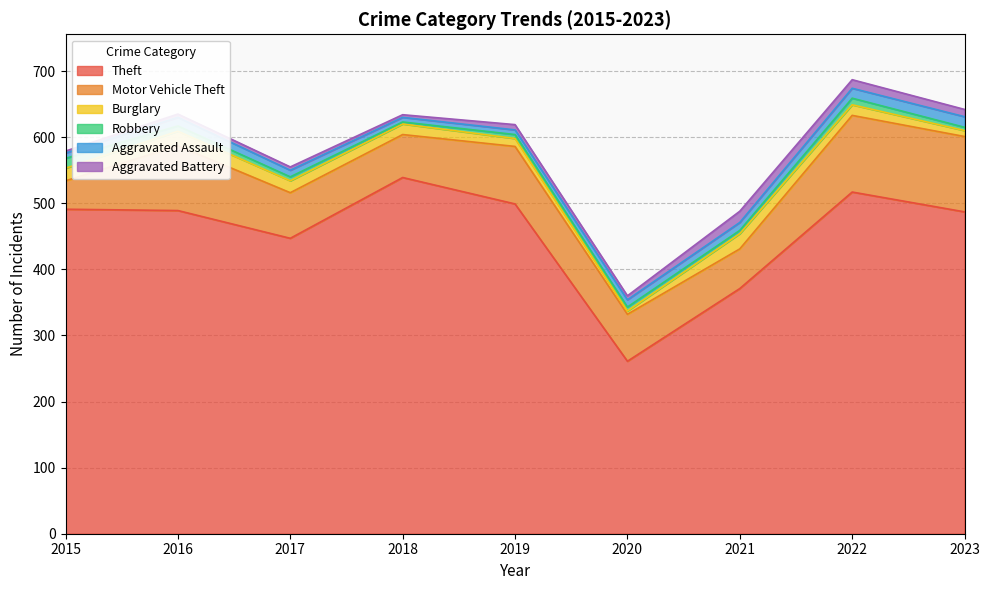

Where is the first local maximum for Burglary?

2016